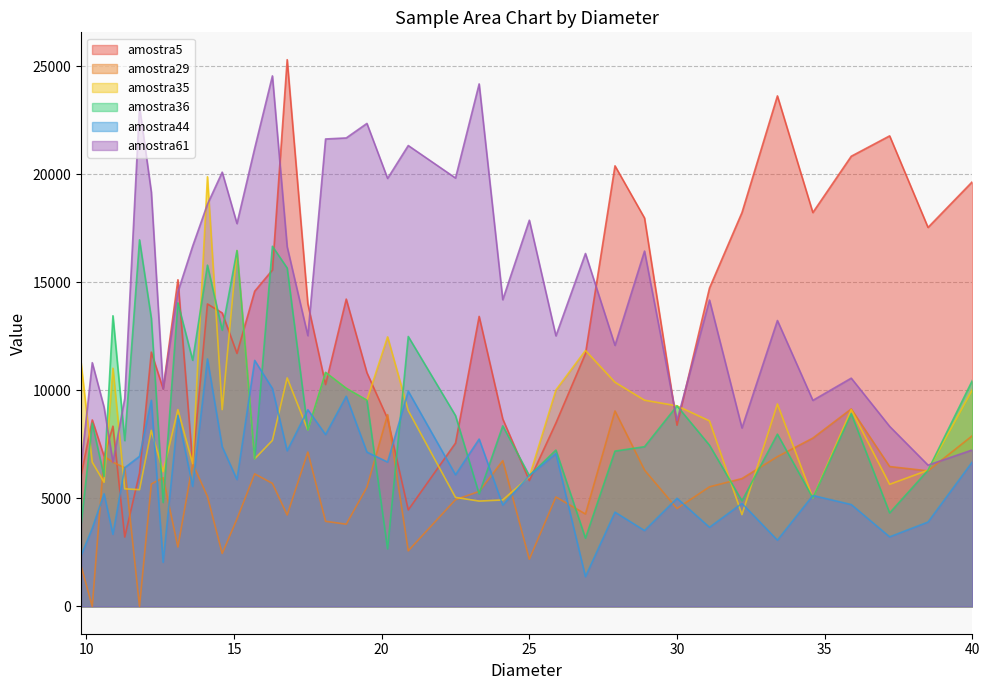

What is the maximum value shown in the chart?

25305.9